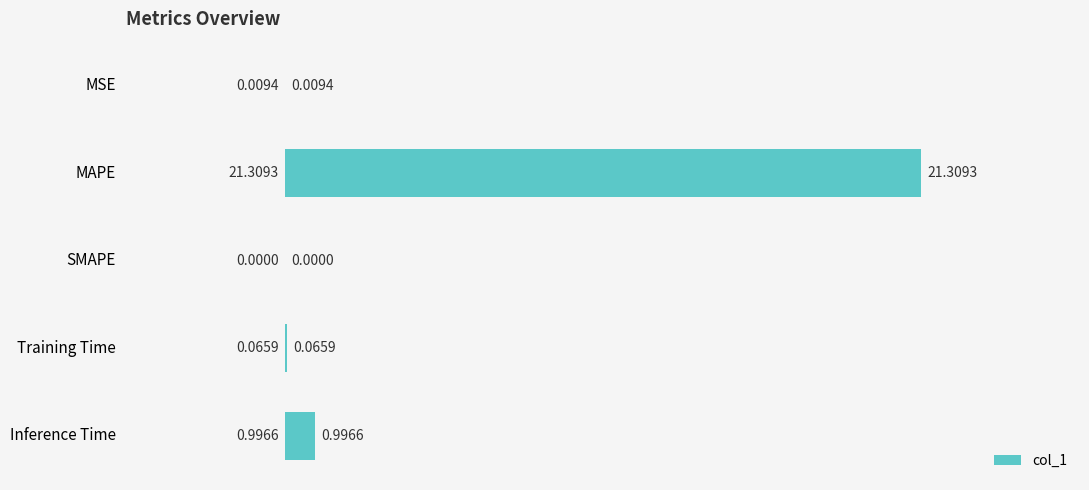

What is the sum of the values at MAPE and SMAPE?

21.3